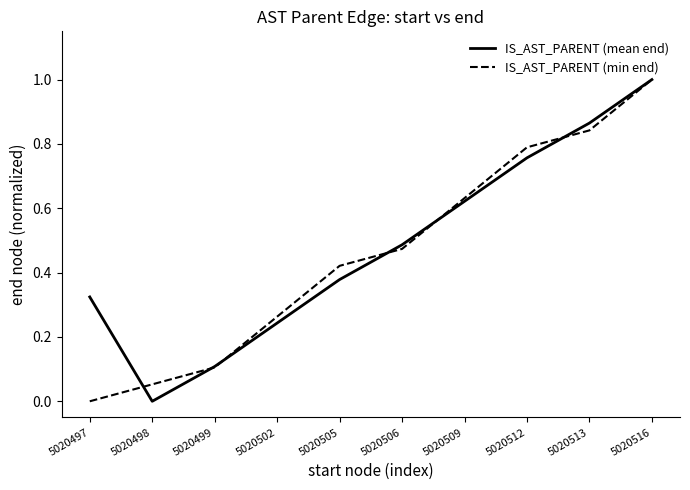

Which series changed the most between 5020498 and 5020512?

IS_AST_PARENT (mean end)